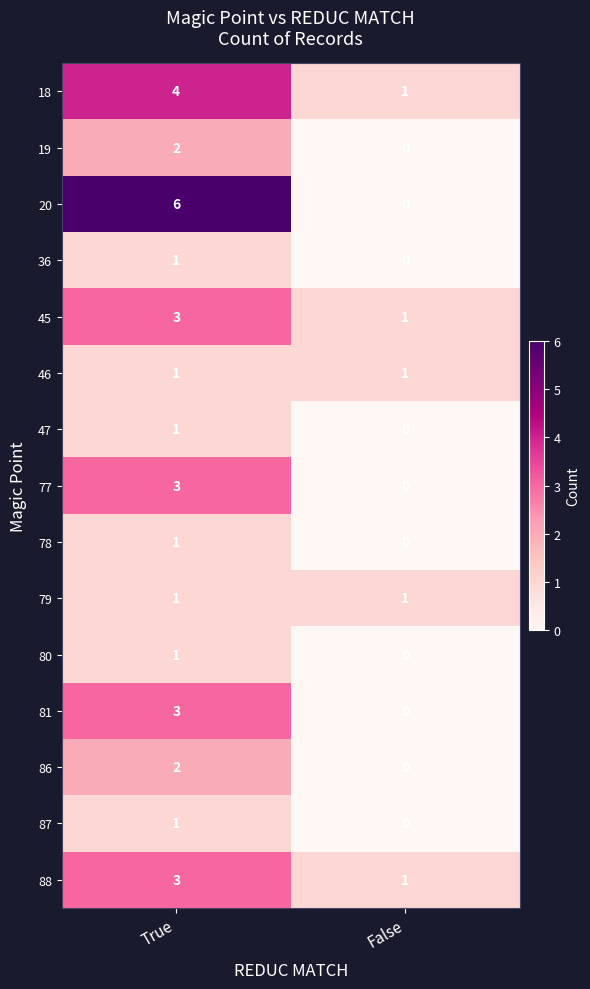

What is the sum of all 20 values?

6